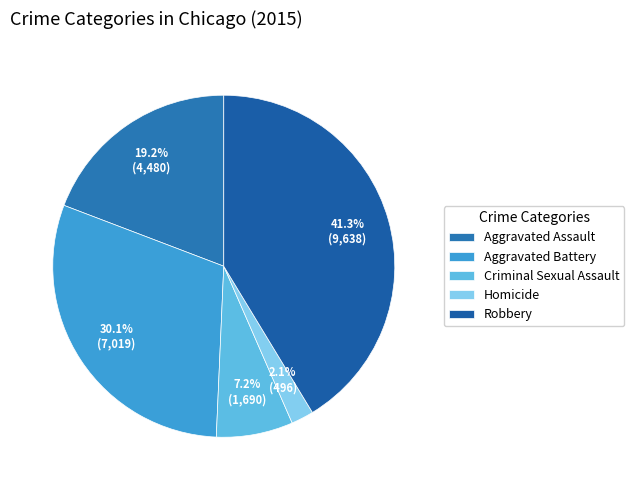

To the nearest percent, what percentage of the pie is Aggravated Battery?

30%